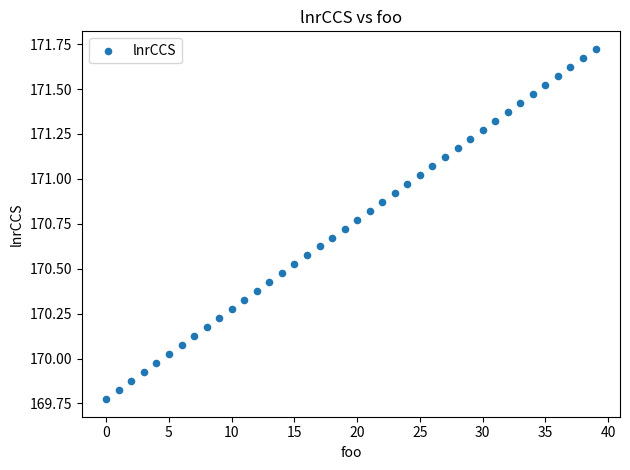

How many points are shown in the scatter plot?

40